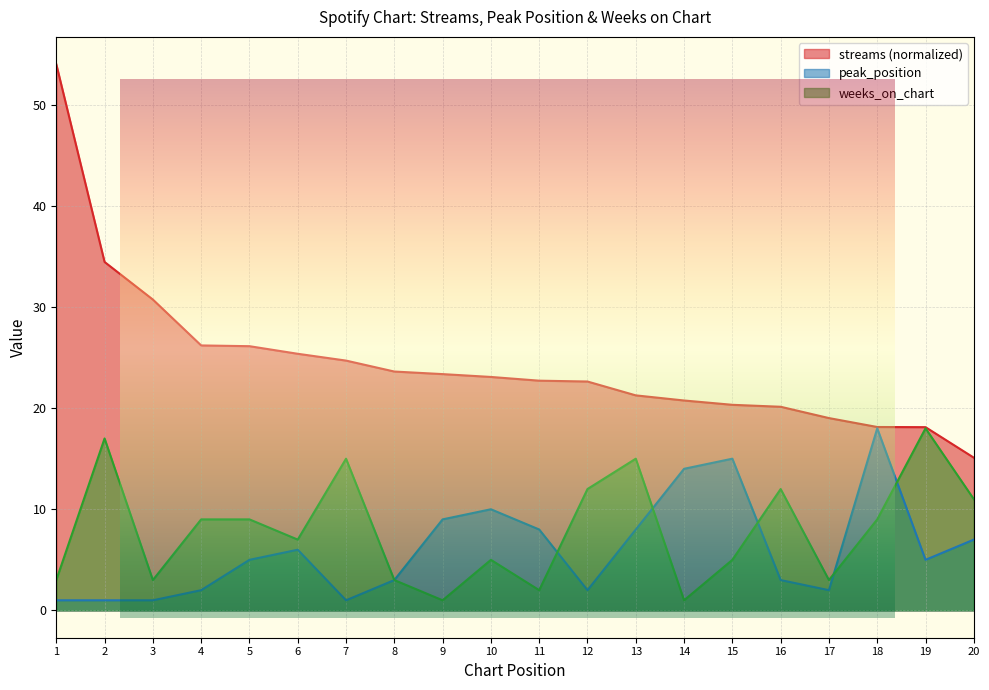

At which category is the sum across all series the highest?

1